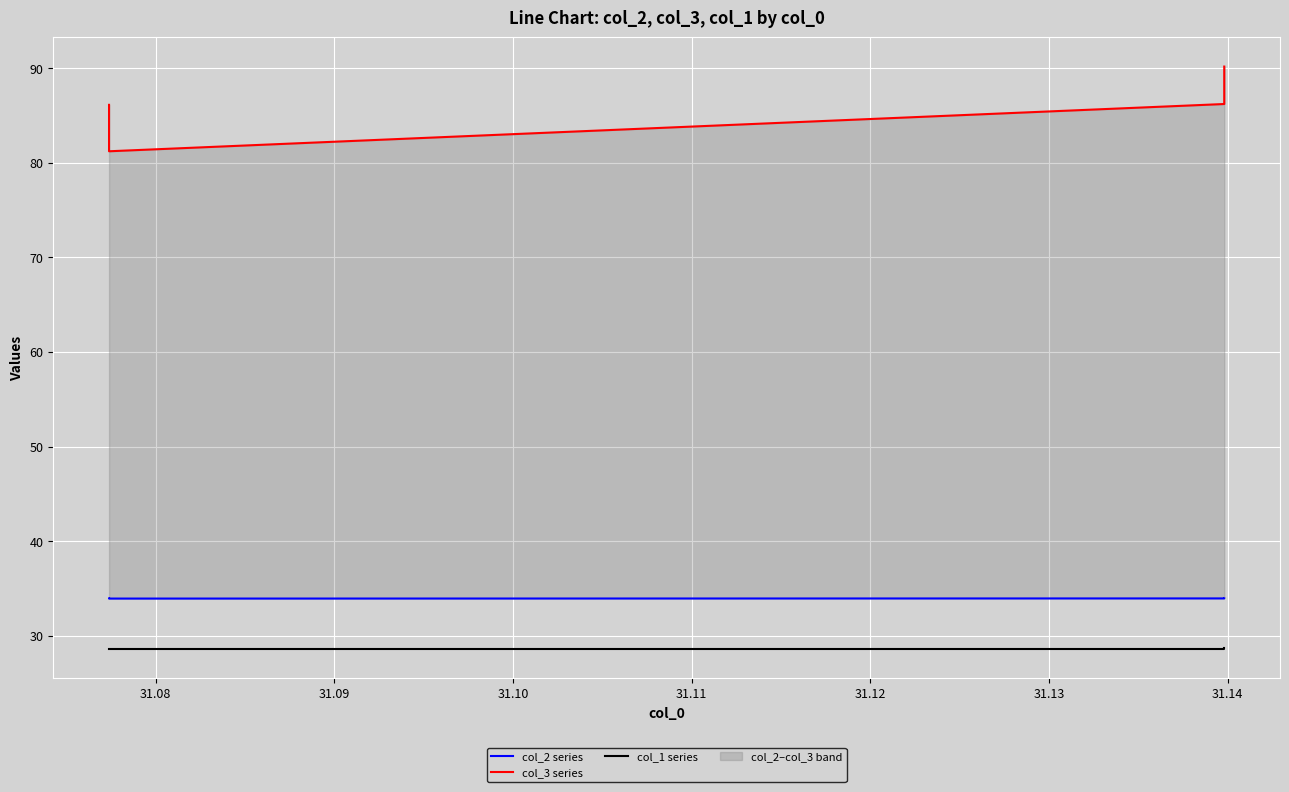

True or false: col_3 series has more than 0 points higher than both neighbors.

False